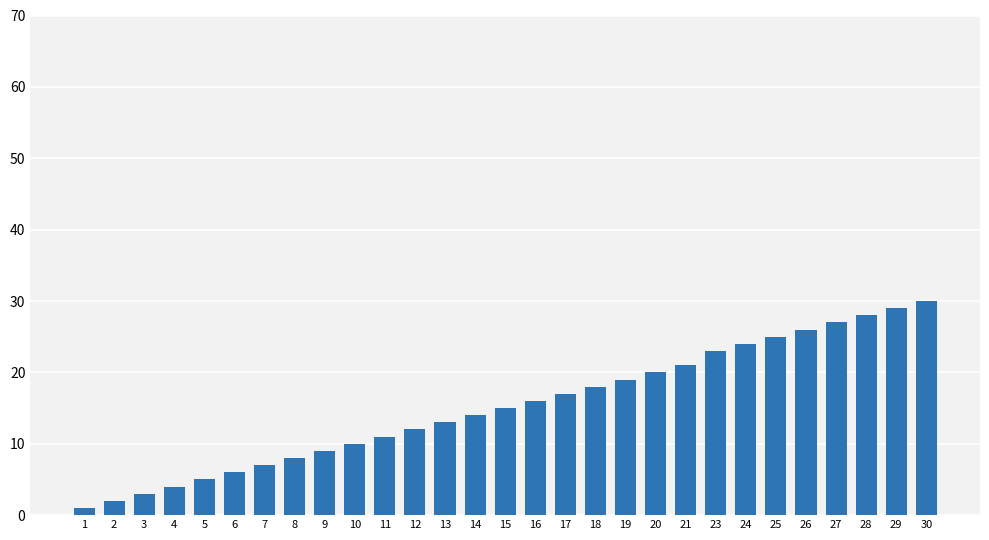

What is the sum of all values?

443